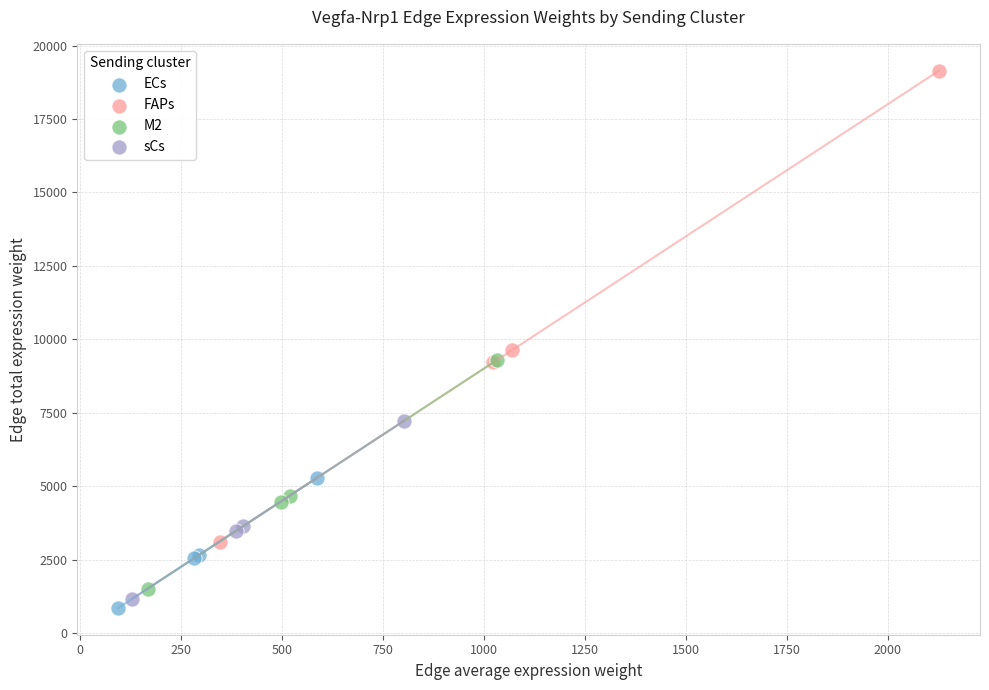

Which series has the widest spread of Y values?

FAPs